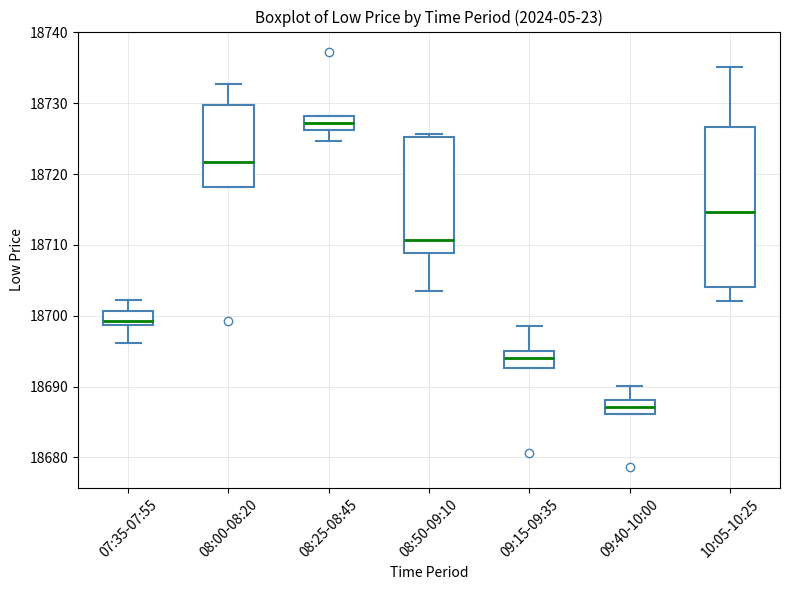

Which box has the highest median line?

08:25-08:45